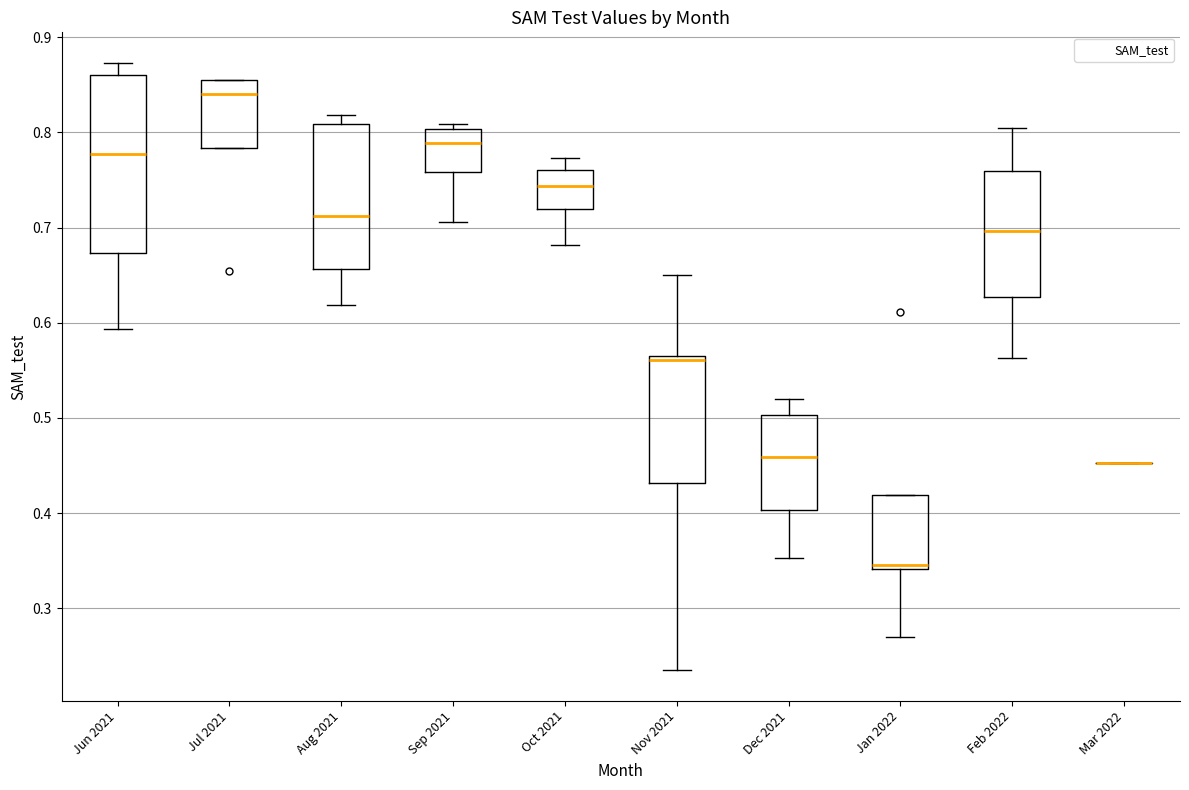

Reading left to right, read every box against the y-axis: the position of its median line, the range the box covers, and the ends of its whiskers. The values are not printed on the chart, so give them approximately, as read against the axis.

Jun 2021: median 0.78, box 0.67 to 0.86, whiskers 0.59 to 0.87
Jul 2021: median 0.84, box 0.78 to 0.85, whiskers 0.78 to 0.86
Aug 2021: median 0.71, box 0.66 to 0.81, whiskers 0.62 to 0.82
Sep 2021: median 0.79, box 0.76 to 0.80, whiskers 0.71 to 0.81
Oct 2021: median 0.74, box 0.72 to 0.76, whiskers 0.68 to 0.77
Nov 2021: median 0.56, box 0.43 to 0.57, whiskers 0.23 to 0.65
Dec 2021: median 0.46, box 0.40 to 0.50, whiskers 0.35 to 0.52
Jan 2022: median 0.35, box 0.34 to 0.42, whiskers 0.27 to 0.42
Feb 2022: median 0.70, box 0.63 to 0.76, whiskers 0.56 to 0.80
Mar 2022: box collapsed to a line at 0.45, whiskers 0.45 to 0.45